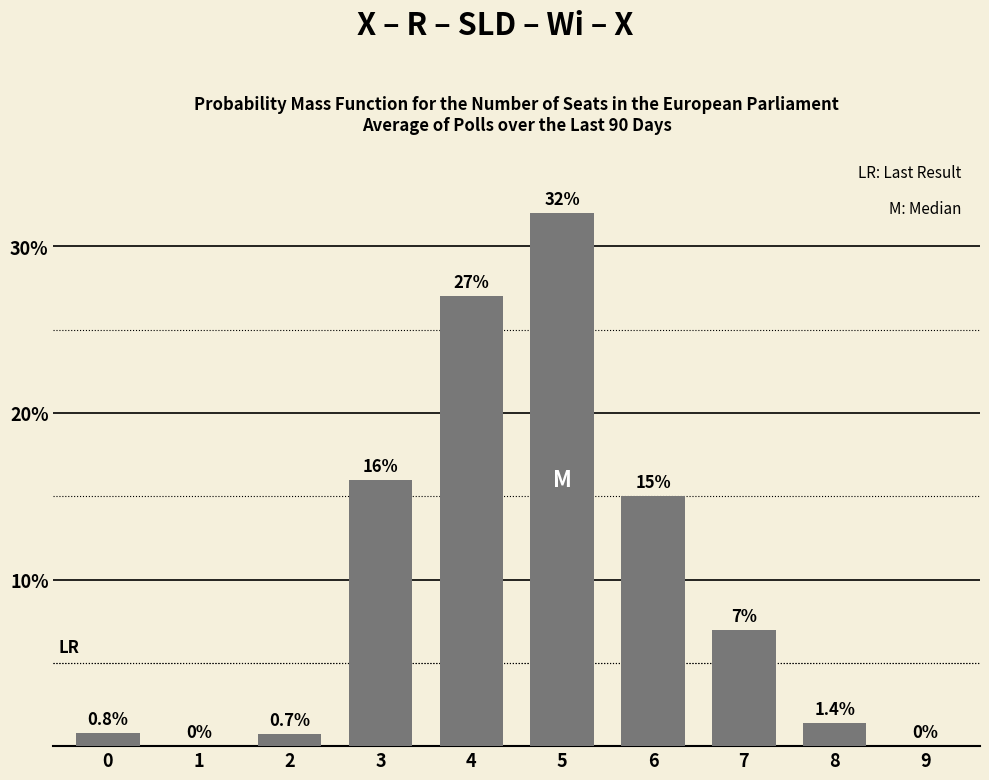

Does the chart contain stacked bars?

No